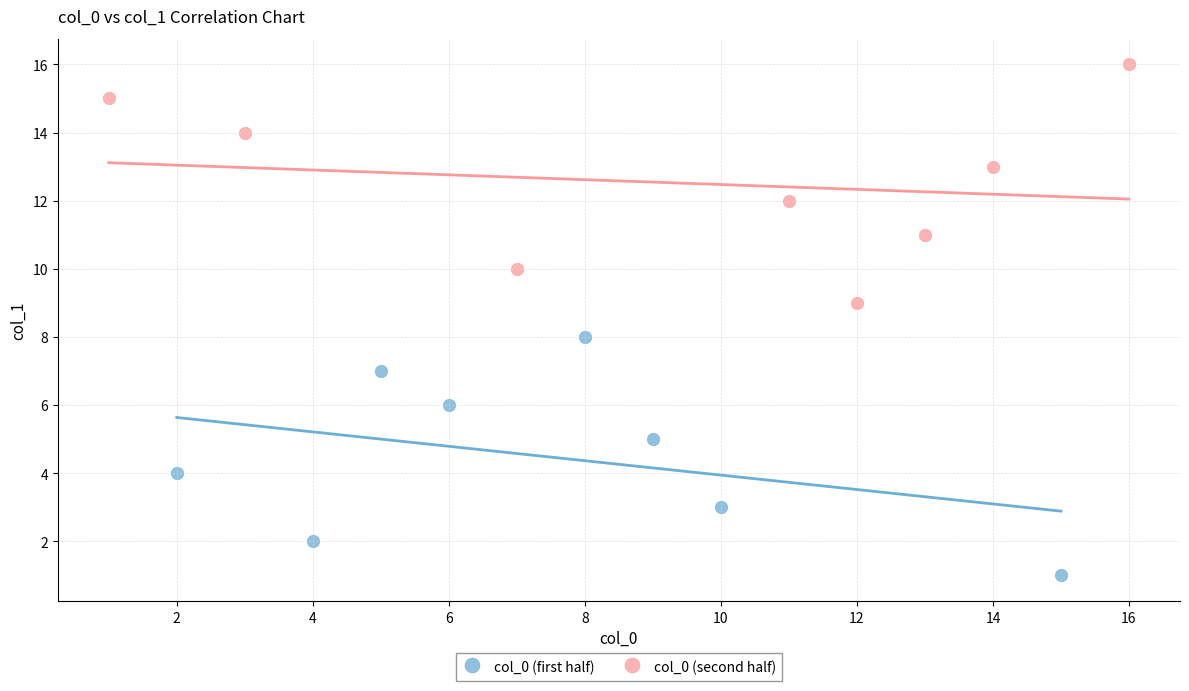

Which series contains the highest Y value?

col_0 (second half)